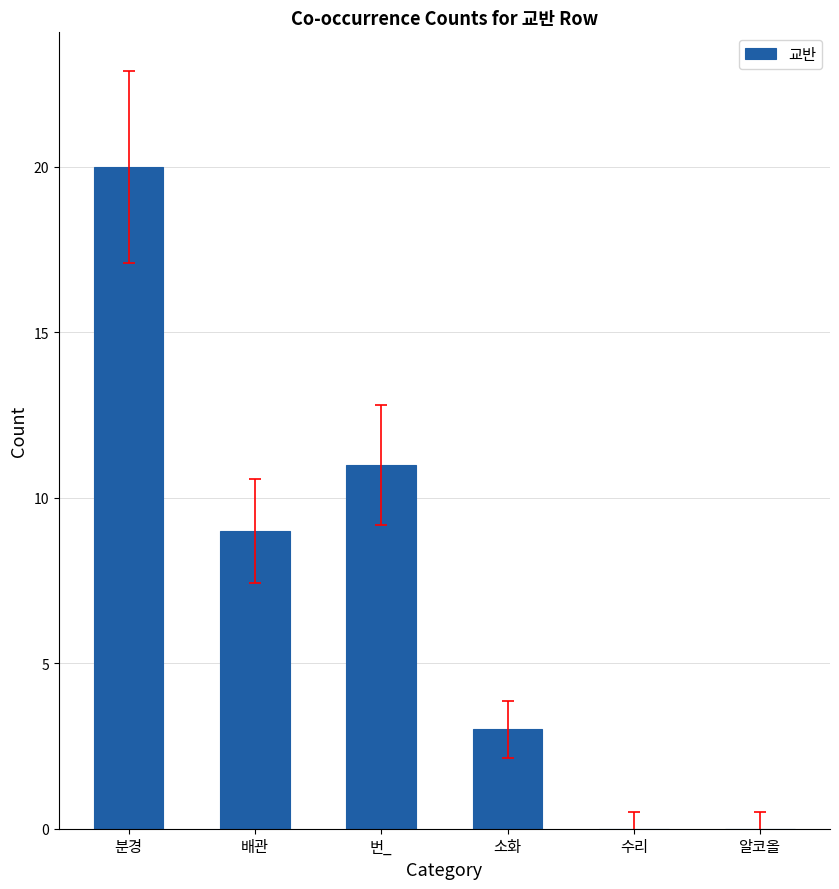

At which category does the chart reach its peak across all series?

분경